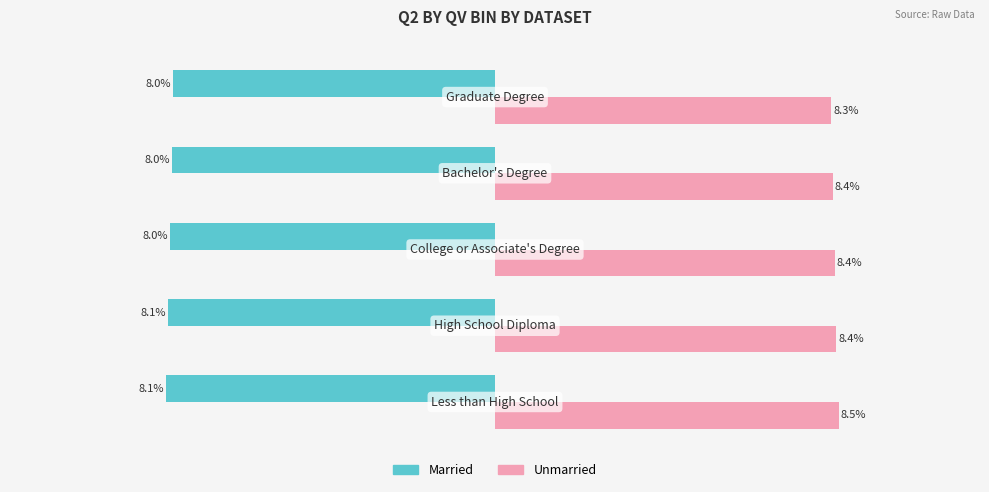

What are all the series names shown in the legend?

Married, Unmarried